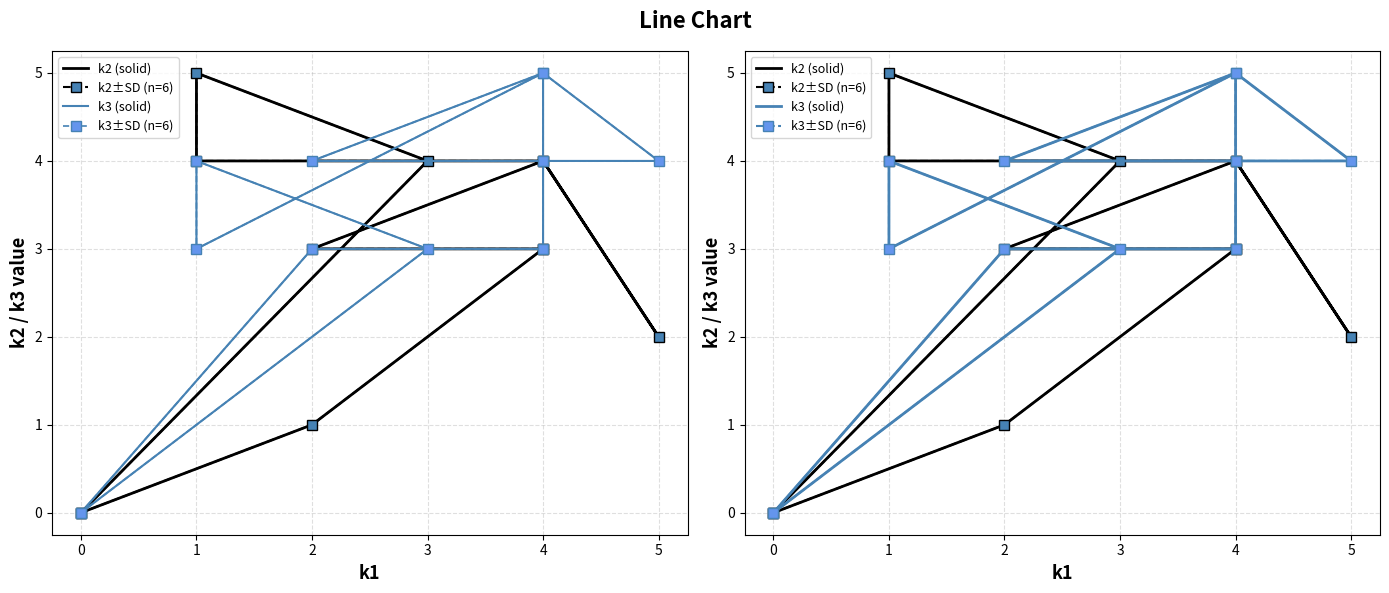

True or false: k2 (solid) has more than 1 interior local peaks.

True